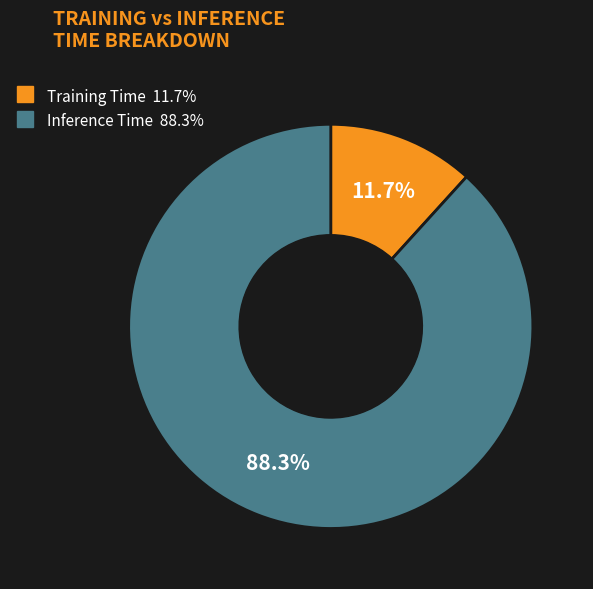

To the nearest percent, what portion does Training Time represent?

12%